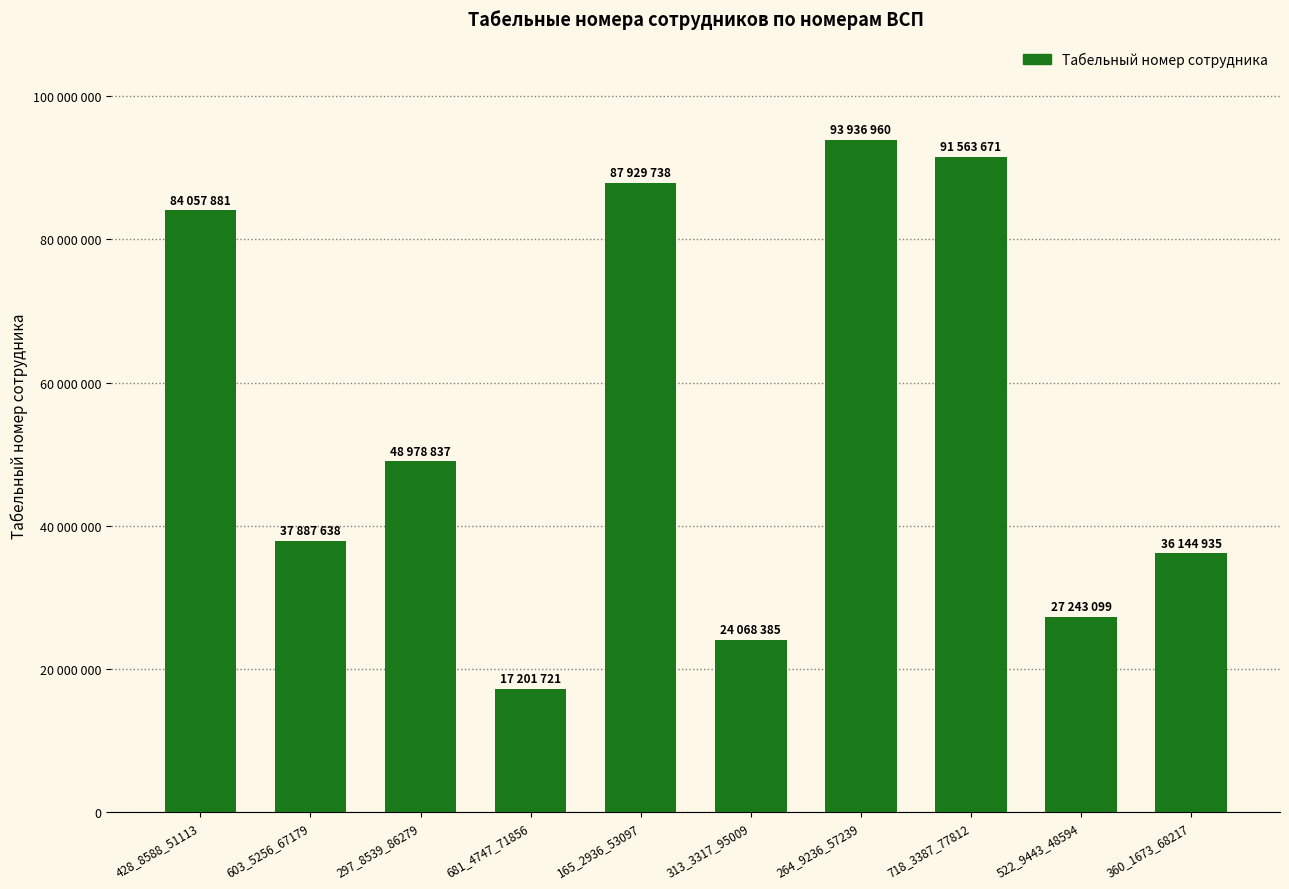

Does the chart contain any negative values?

No